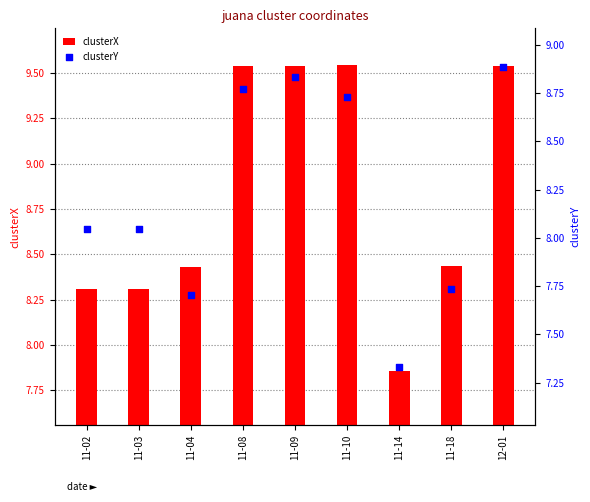

Which series reaches the minimum Y coordinate?

clusterX